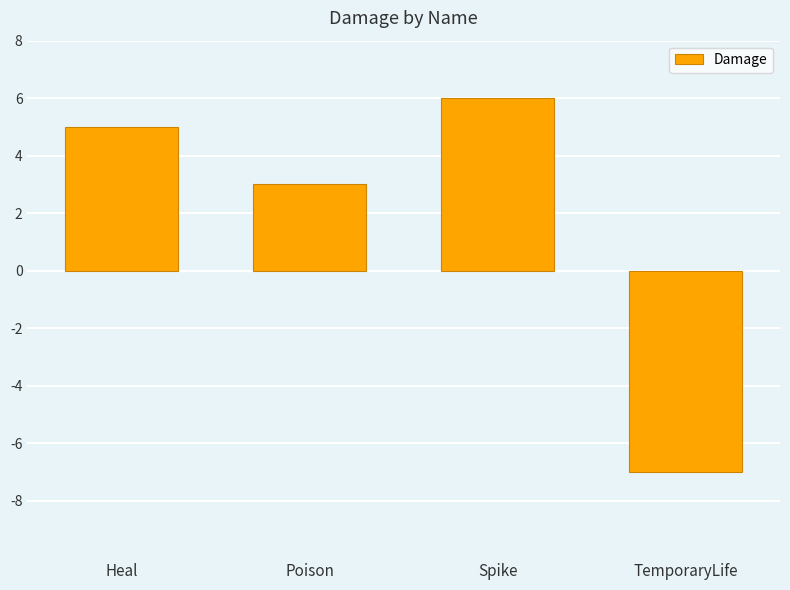

Are the bars grouped side by side (vs. stacked)?

No